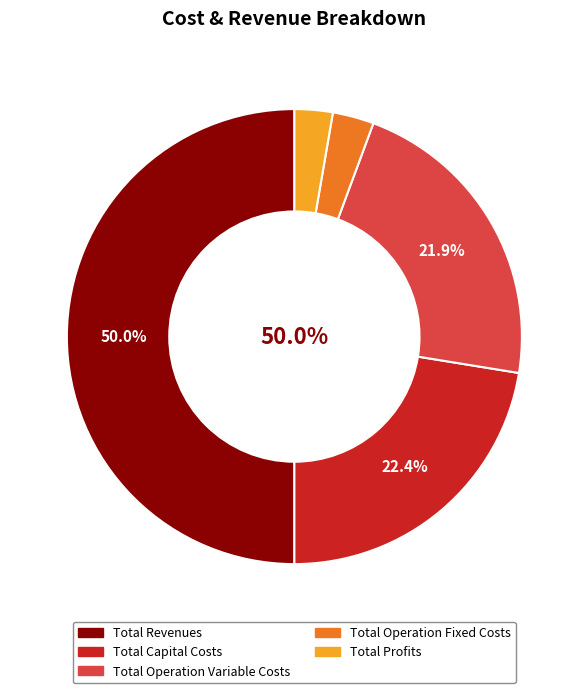

Which slice is the smallest?

Total Profits